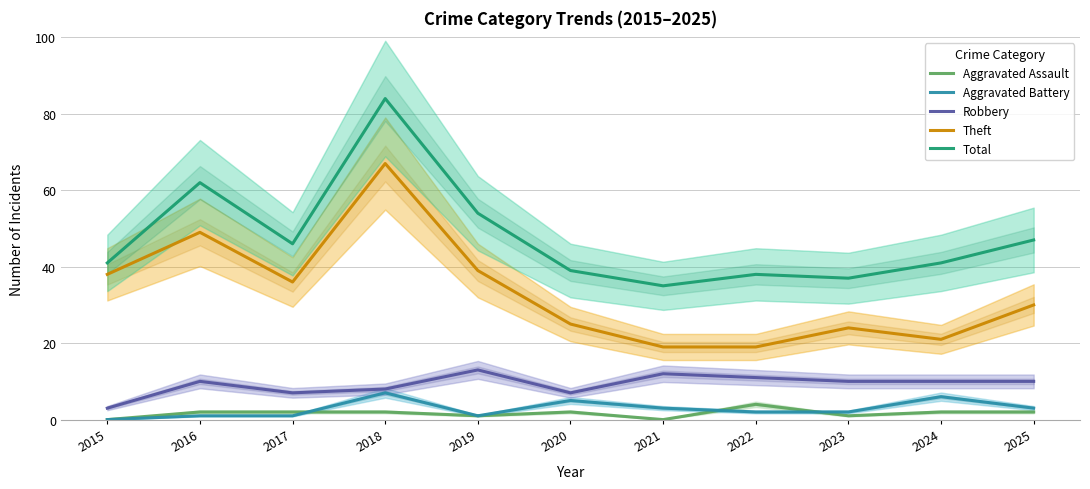

Between 2022 and 2018, which is larger?

2022